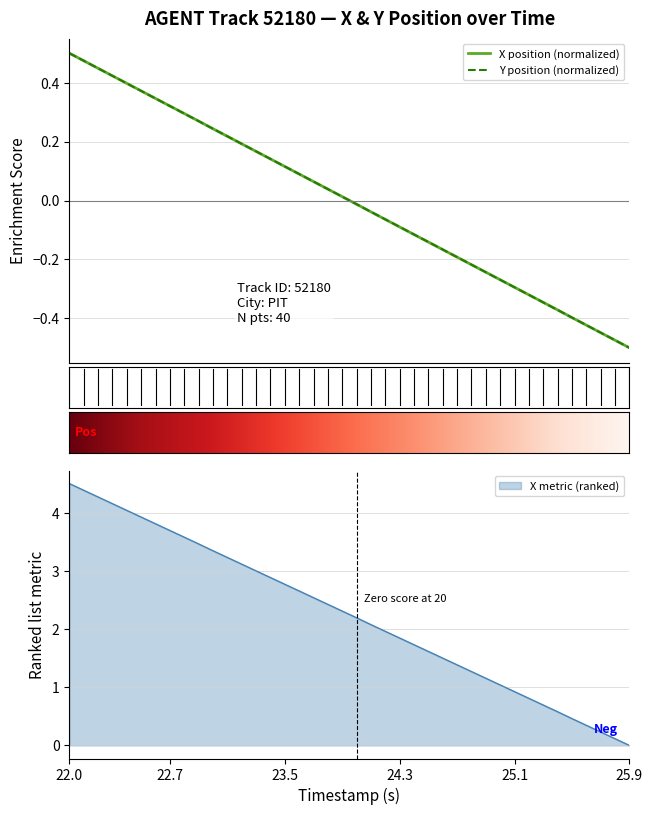

How many positive values does the Y series have?

20